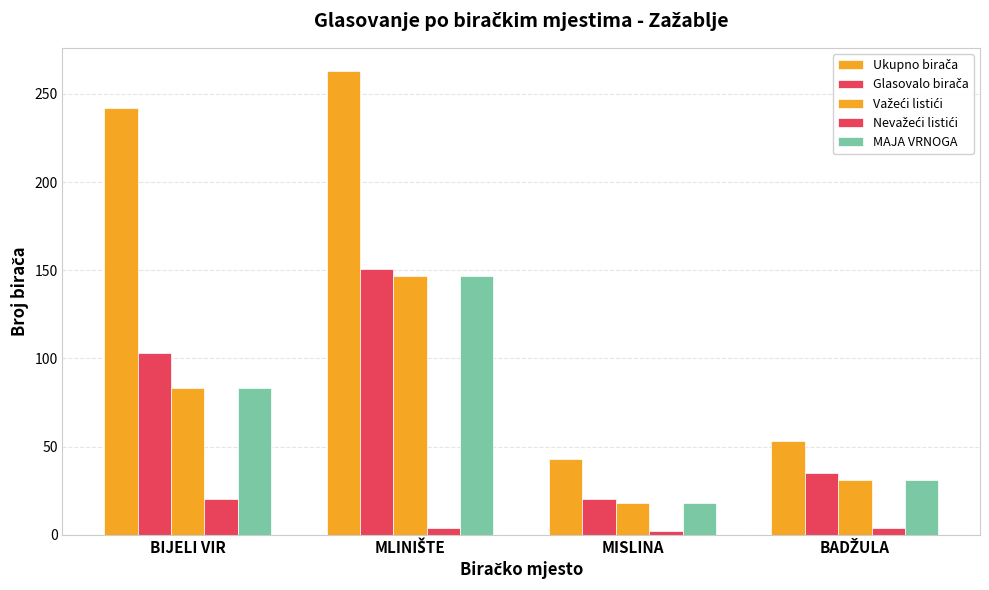

What is the label of the 3rd bar from the right?

MLINIŠTE